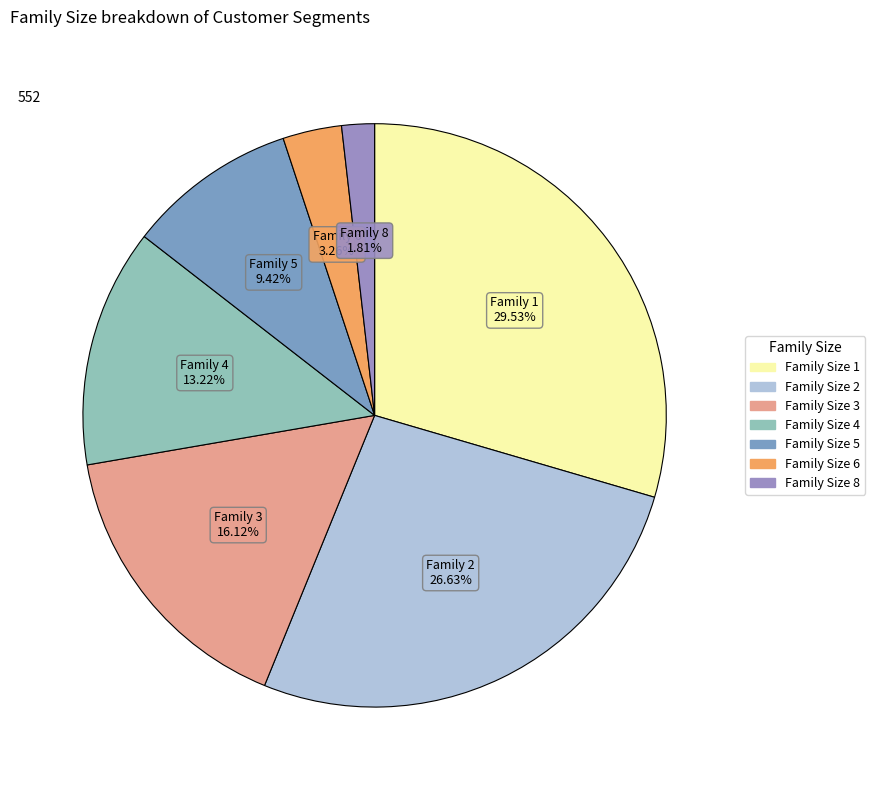

Is there any slice that represents more than half of the pie?

No